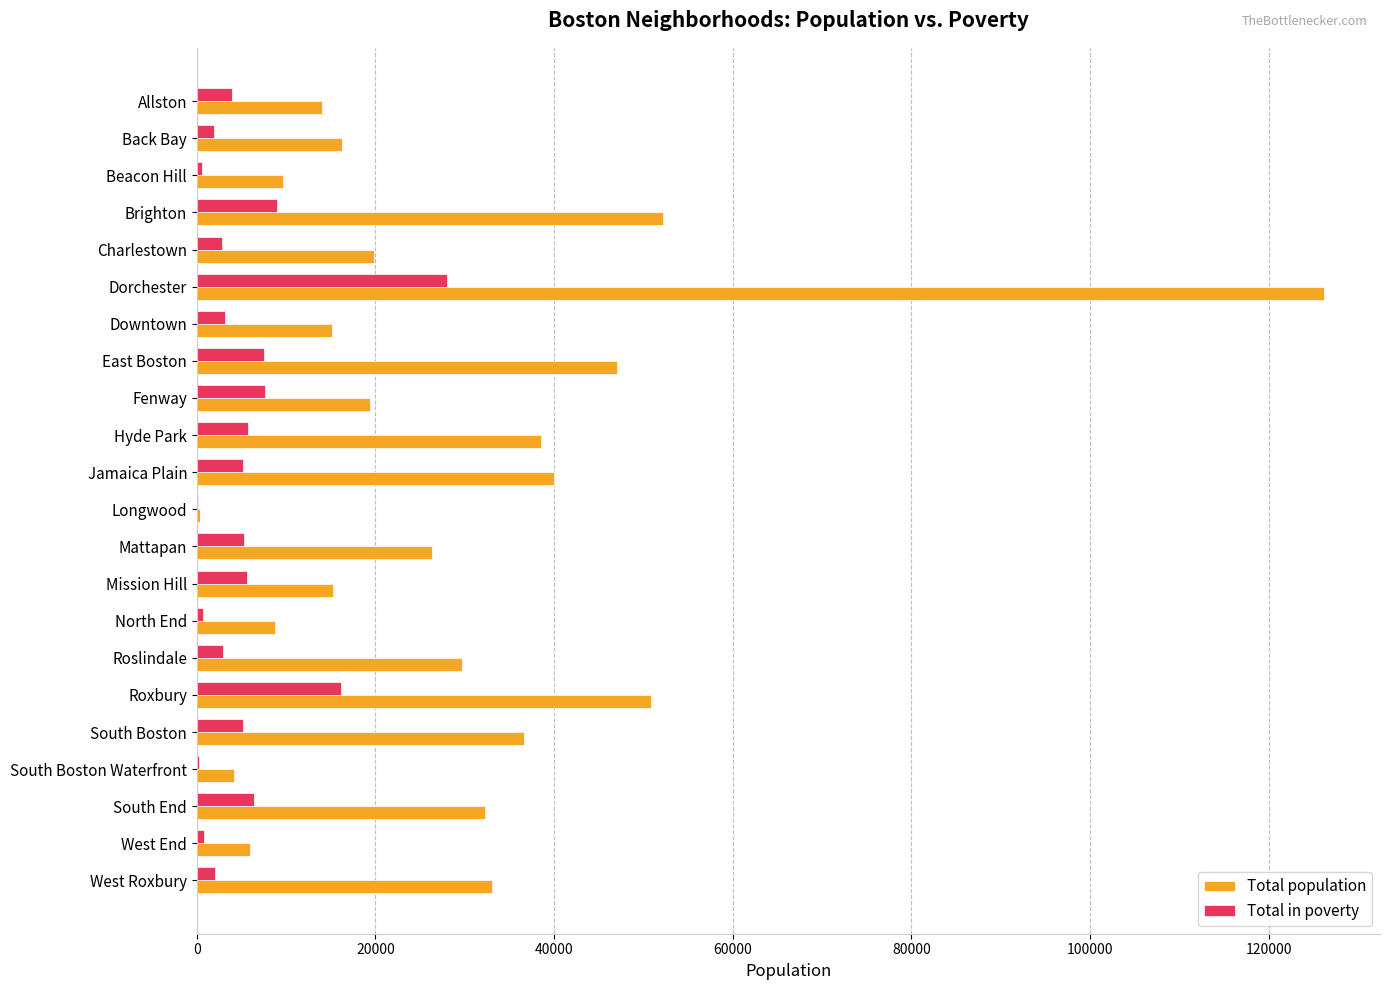

Which series has the largest total across all categories?

Total population